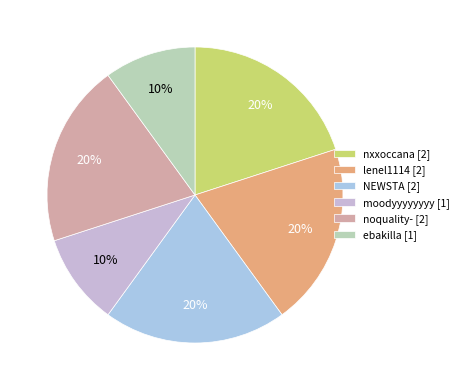

How many slices are in this pie chart?

6